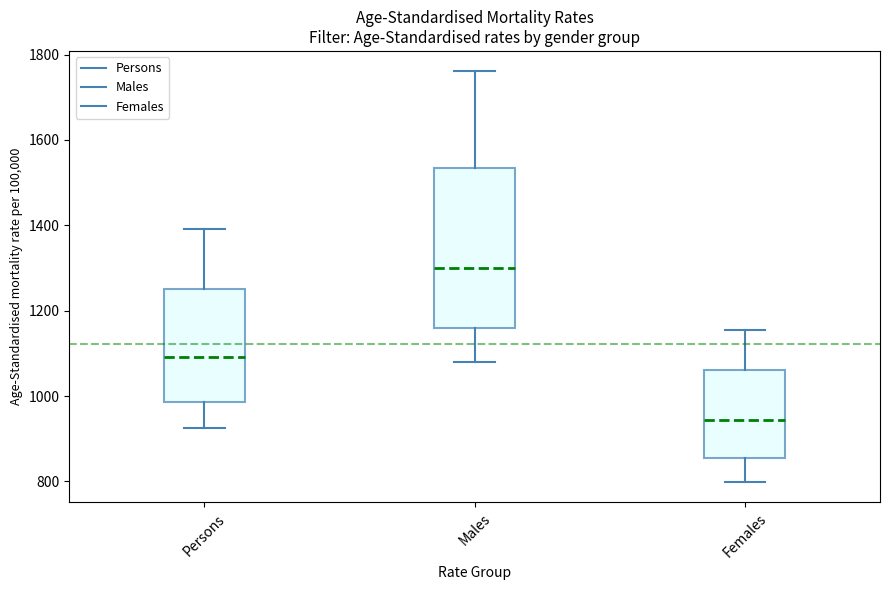

Which box has the lowest median line?

Females